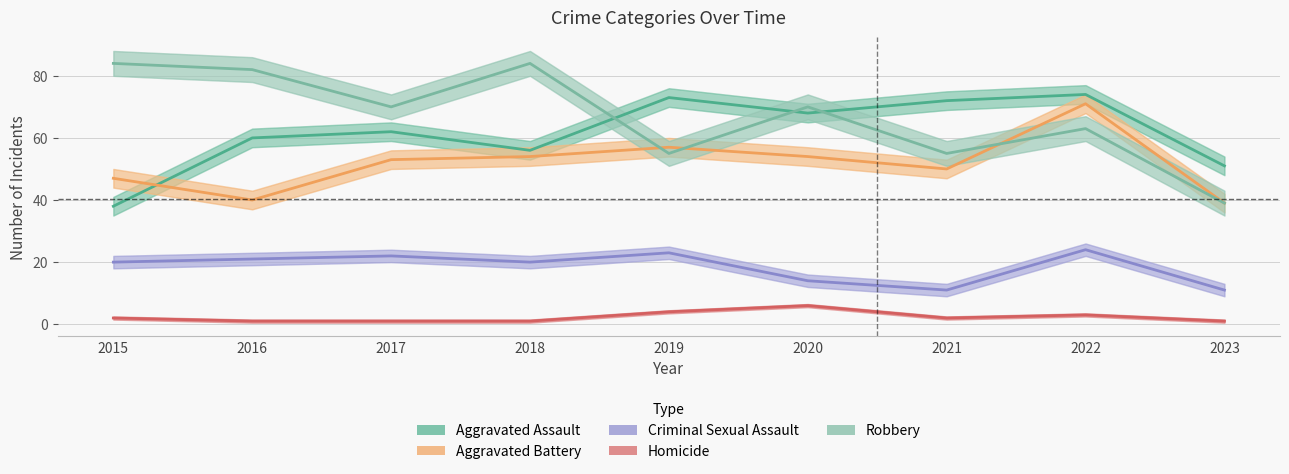

Reading left to right, list all the values displayed in this chart.

Aggravated Assault: 38	60	62	56	73	68	72	74	51
Aggravated Battery: 47	40	53	54	57	54	50	71	39
Criminal Sexual Assault: 20	21	22	20	23	14	11	24	11
Homicide: 2	1	1	1	4	6	2	3	1
Robbery: 84	82	70	84	55	70	55	63	39